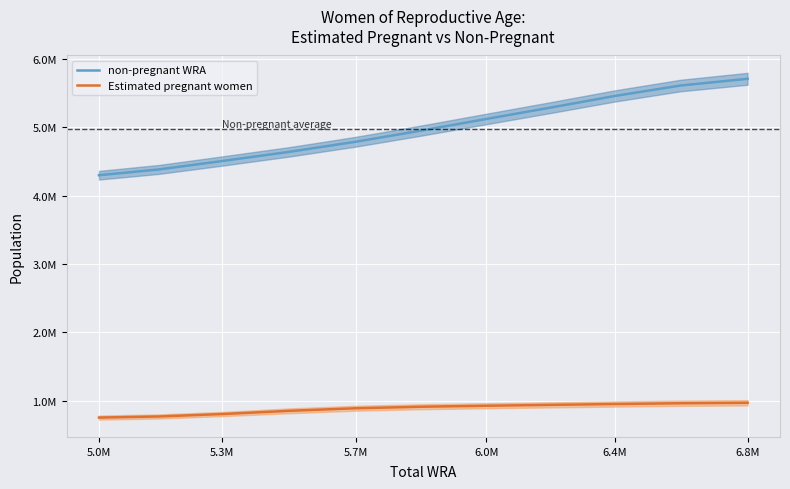

True or false: non-pregnant WRA and Estimated pregnant women intersect in this chart.

False